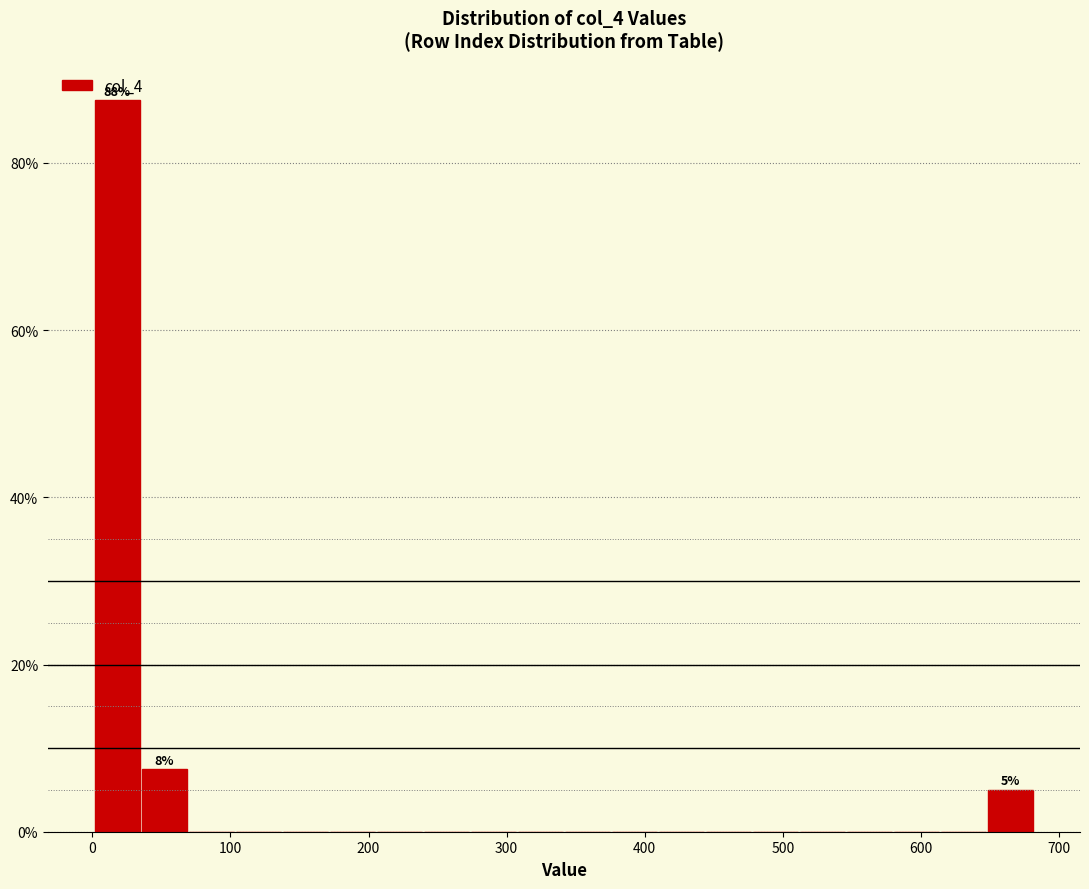

Around what value on the x-axis is the tallest bar? Give the approximate position of its centre, as read against the axis.

20